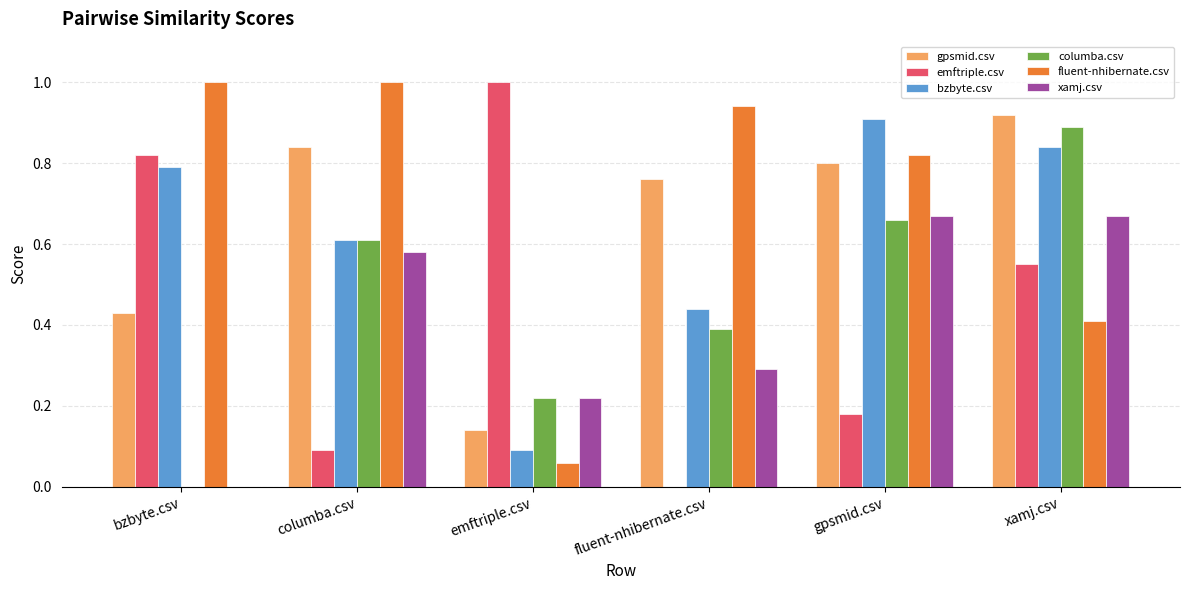

Which series has the largest total across all categories?

fluent-nhibernate.csv